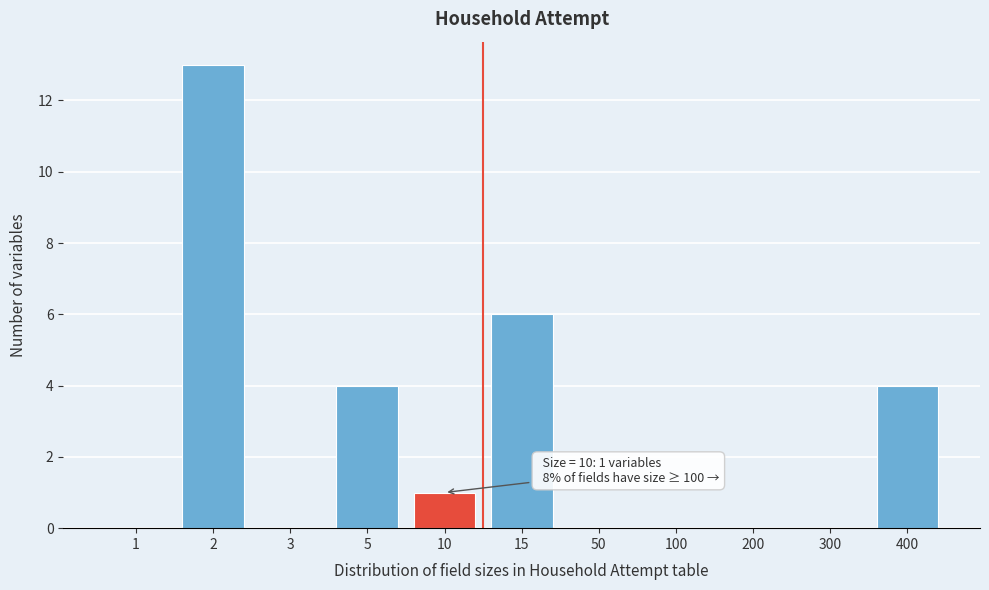

Reading left to right, extract all data points from this chart.

1=0	2=13	3=0	5=4	10=1	15=6	50=0	100=0	200=0	300=0	400=4